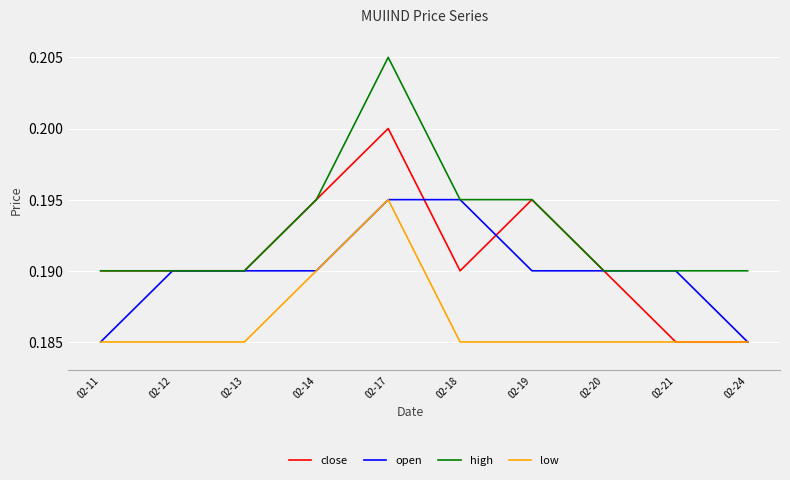

List the series in order of their overall mean, lowest first.

low, open, close, high